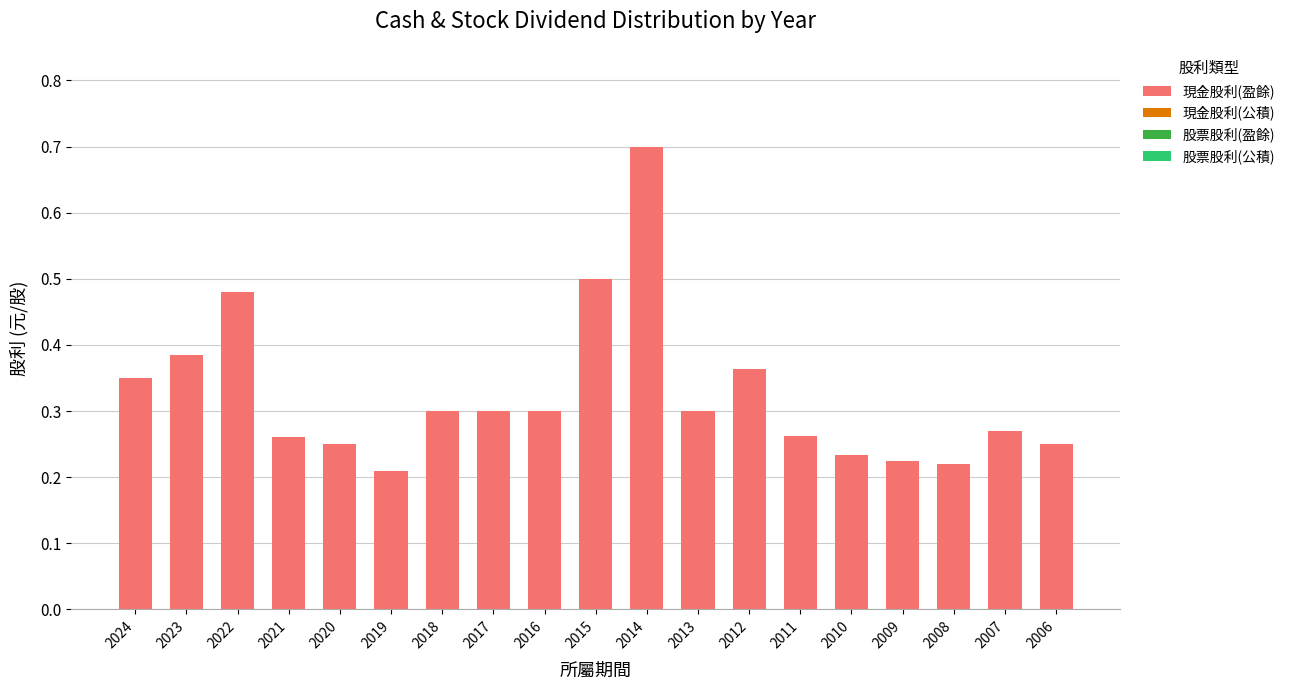

The value at 2015 is 0.8. True or false?

False